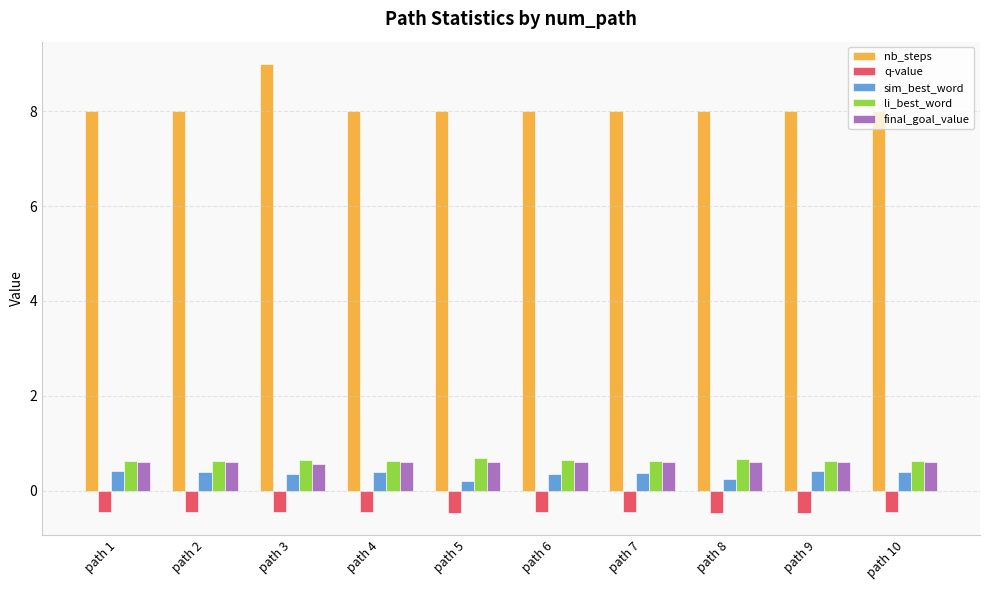

What is the total value across all series at path 6?

9.1